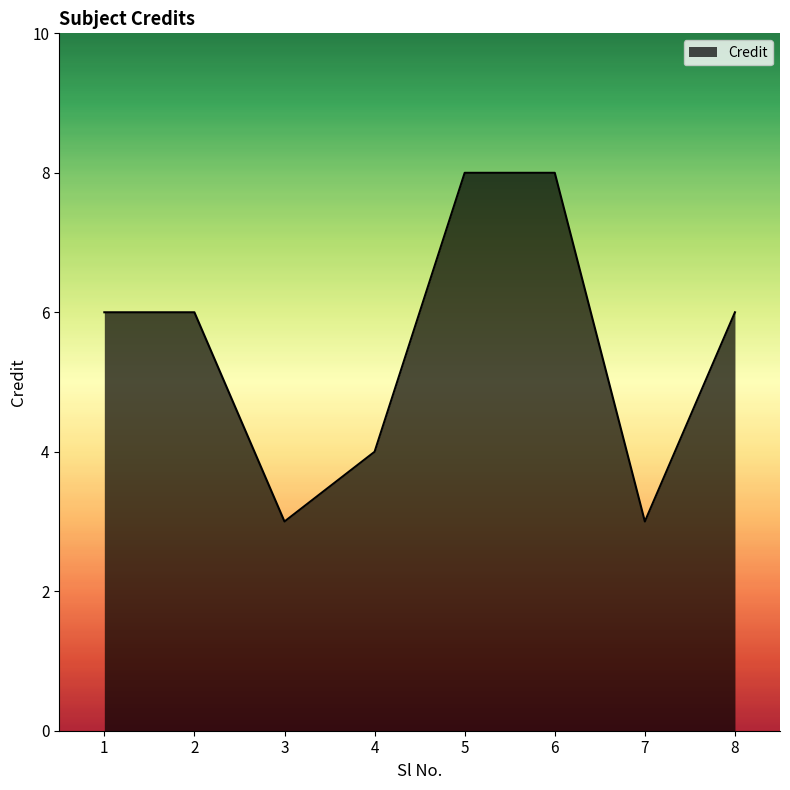

How many interior local valleys (lower than both neighbors) does the data have?

2